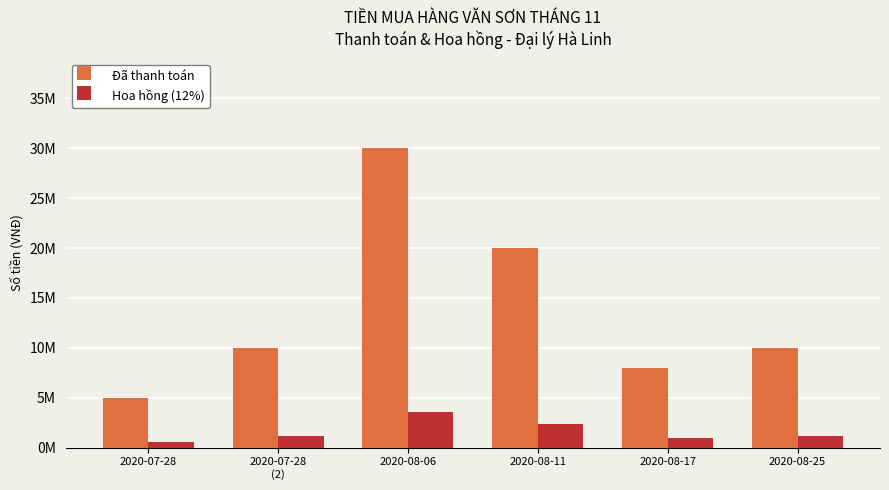

What are all the series names shown in the legend?

Đã thanh toán, Hoa hồng (12%)